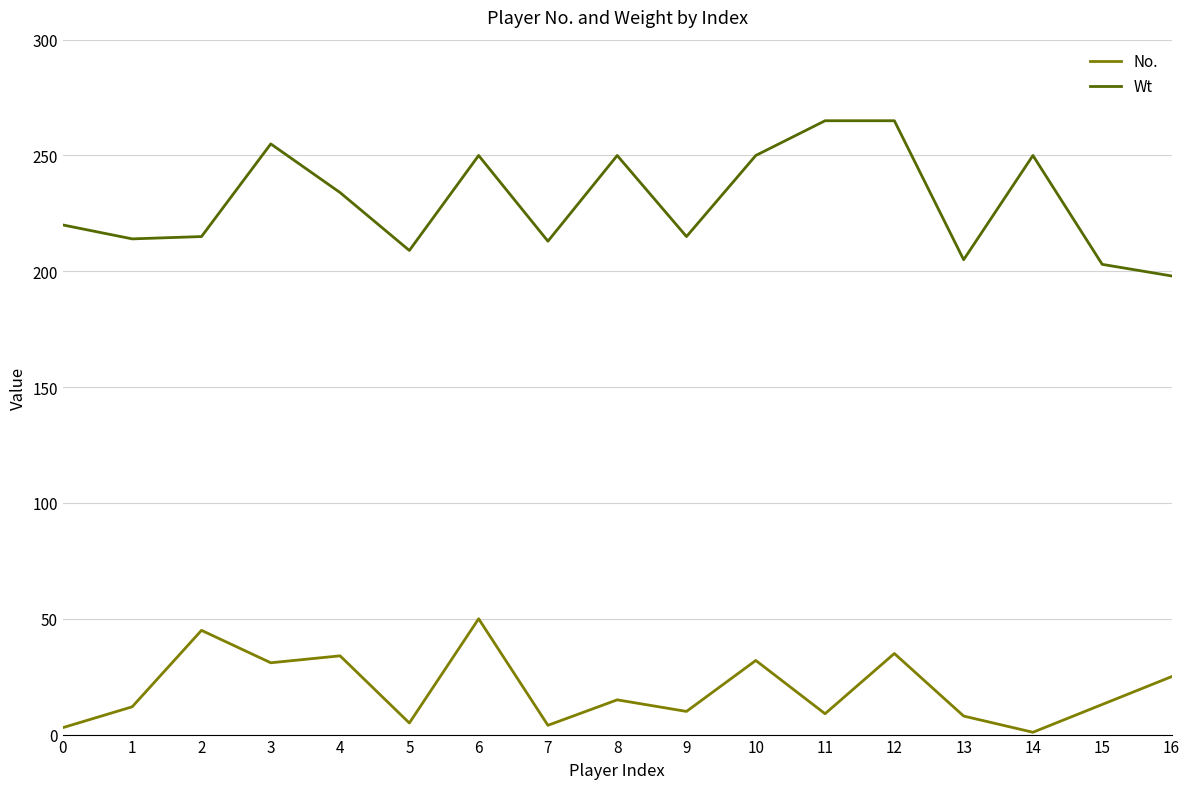

Is the value of Wt at 14 greater than the value of No. at 10?

Yes